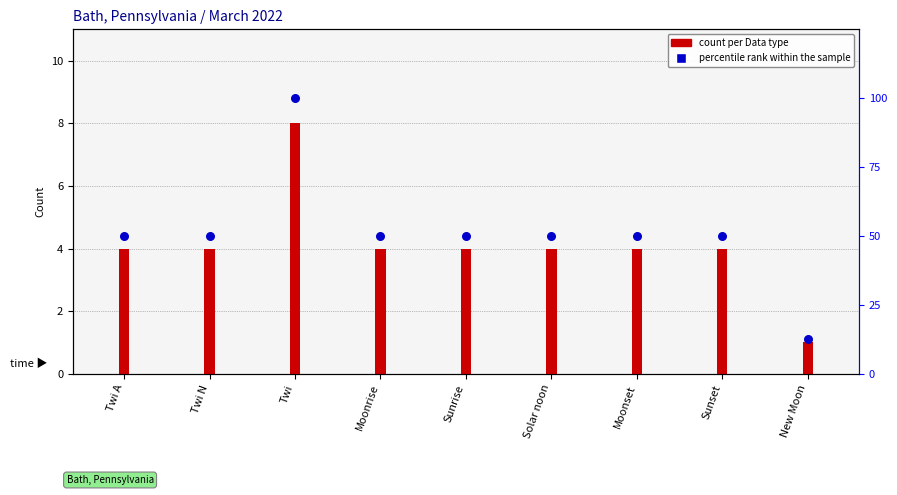

Which series contains the highest Y value?

percentile rank within the sample